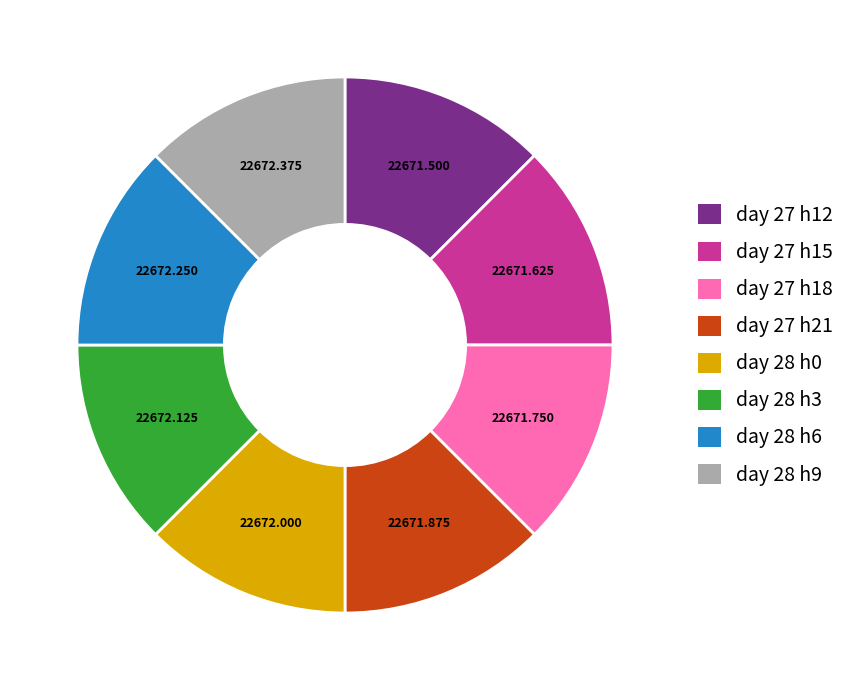

Is there any slice that represents more than half of the pie?

No